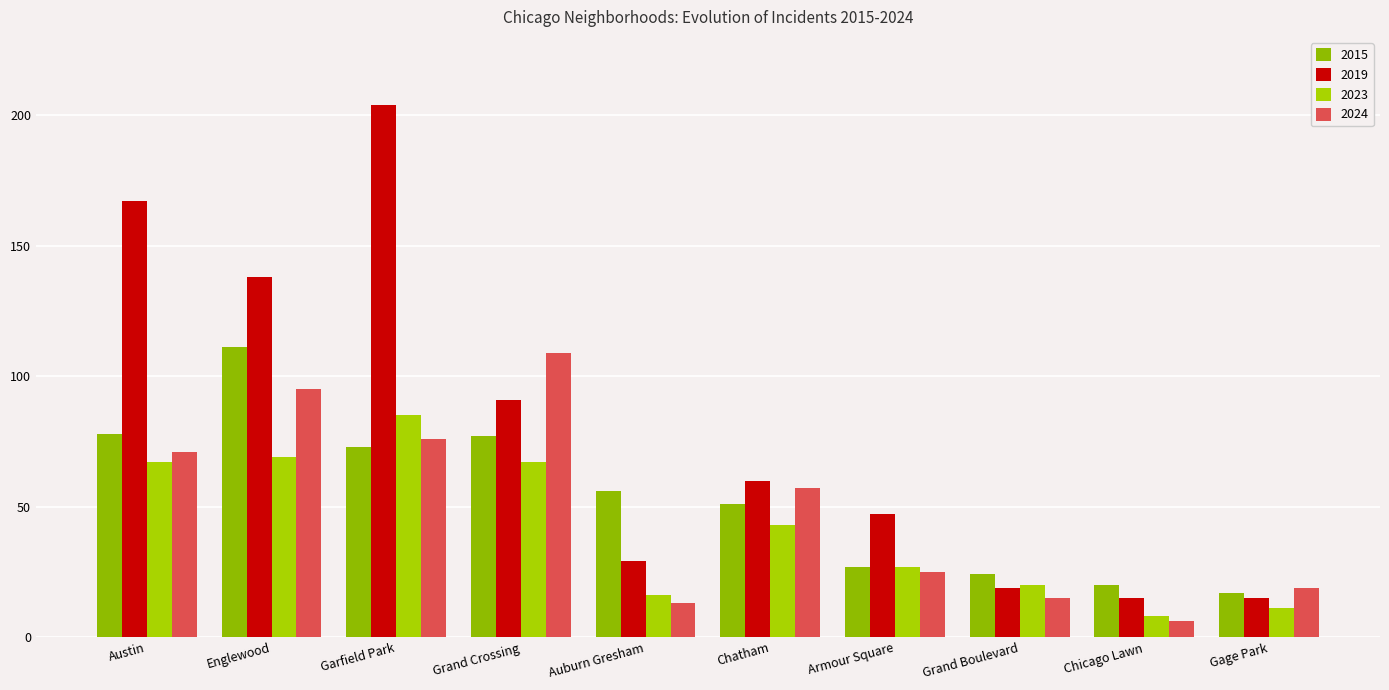

What is the value of the 2024 bar at the 3rd from the left?

76